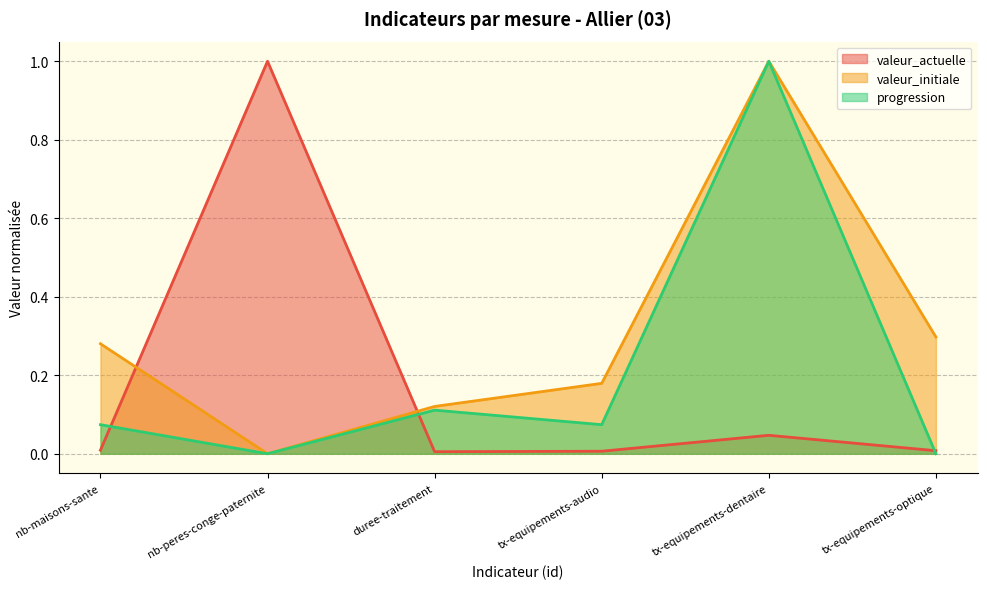

What is the spread (max minus min) of values at duree-traitement?

0.1